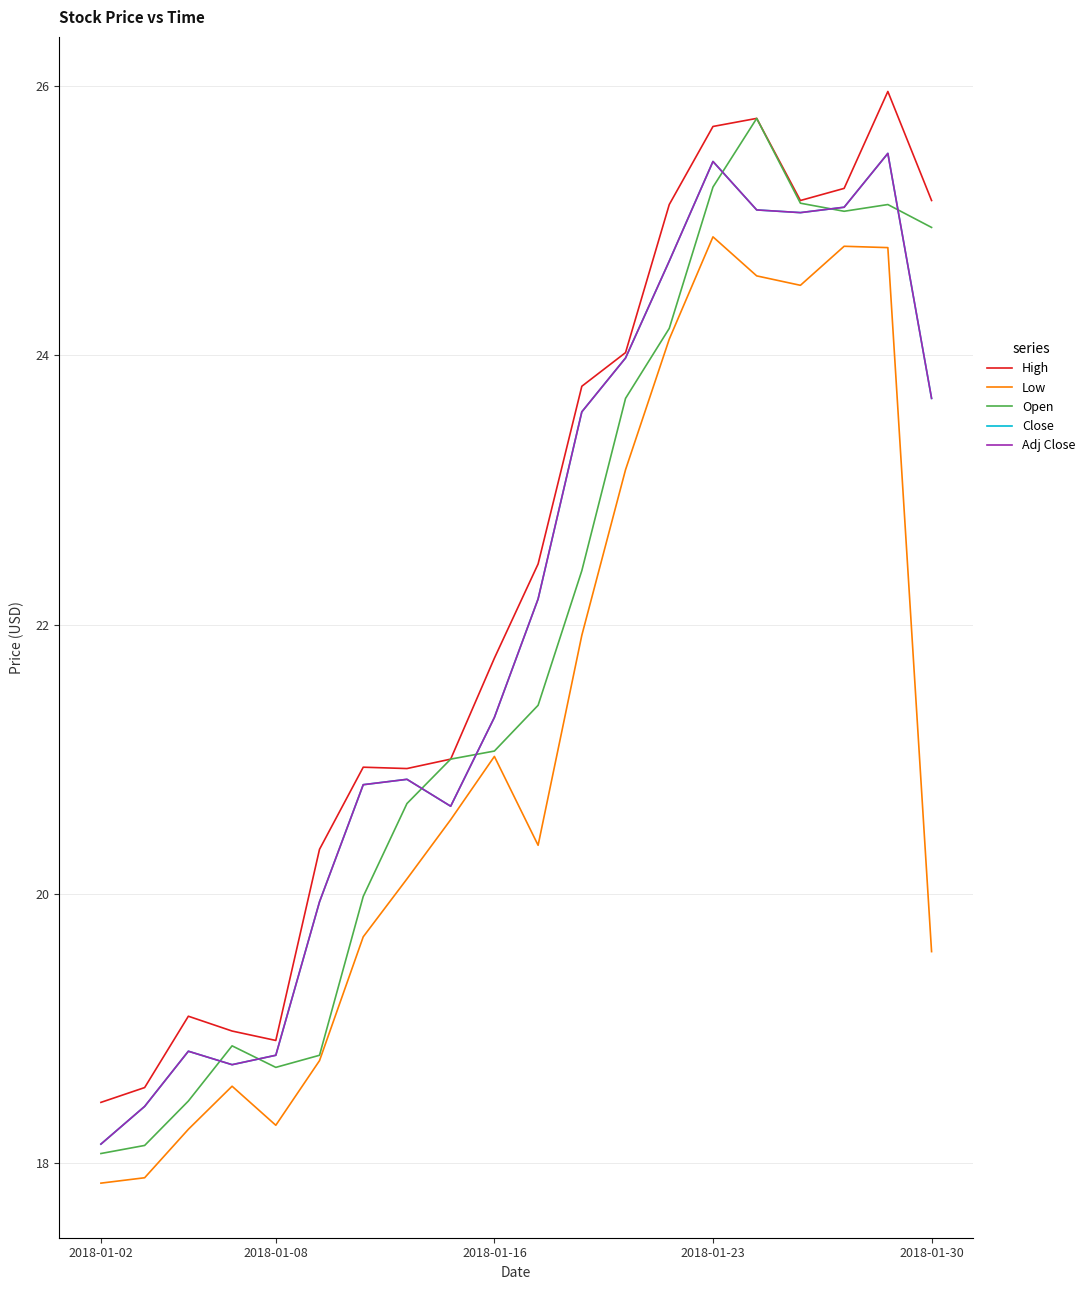

Is this an area chart (filled region under the line)?

No